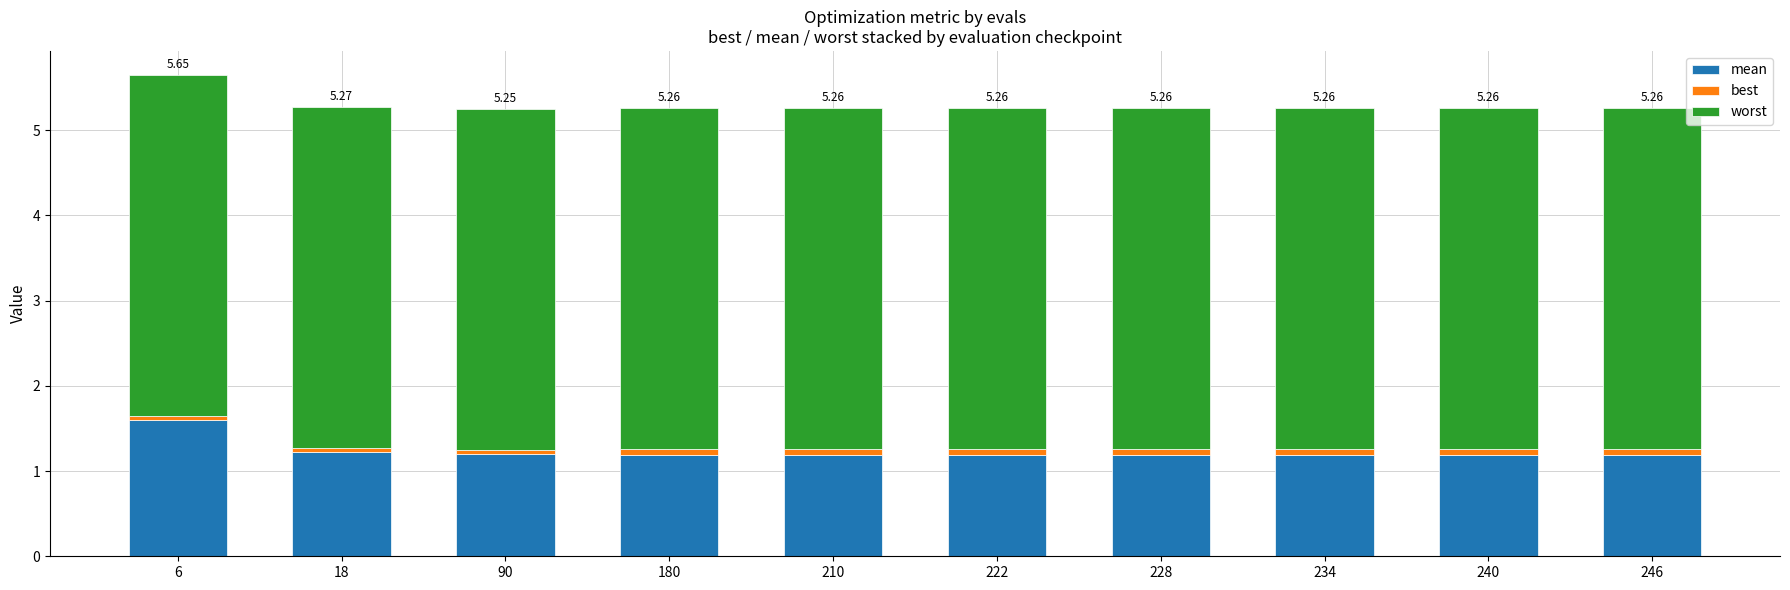

Are the bars horizontal?

No